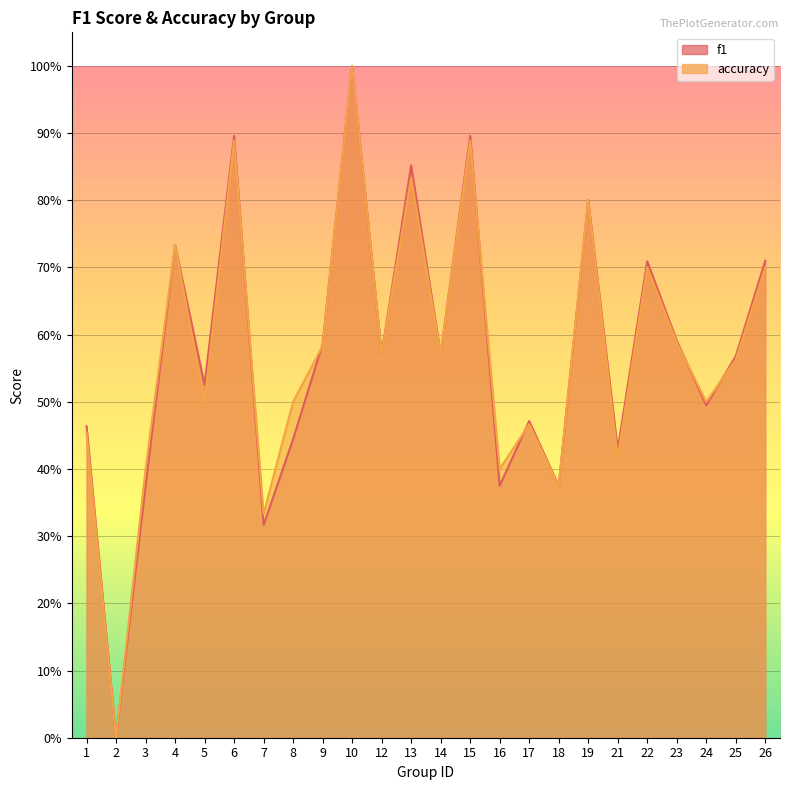

At which category is the sum across all series the highest?

10